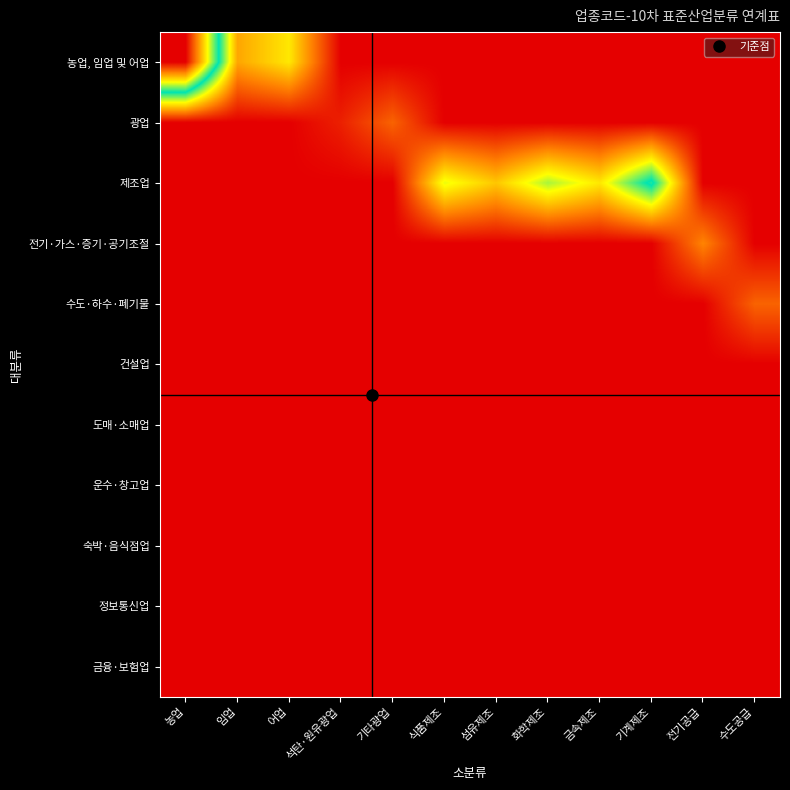

Which series has the largest total across all categories?

제조업